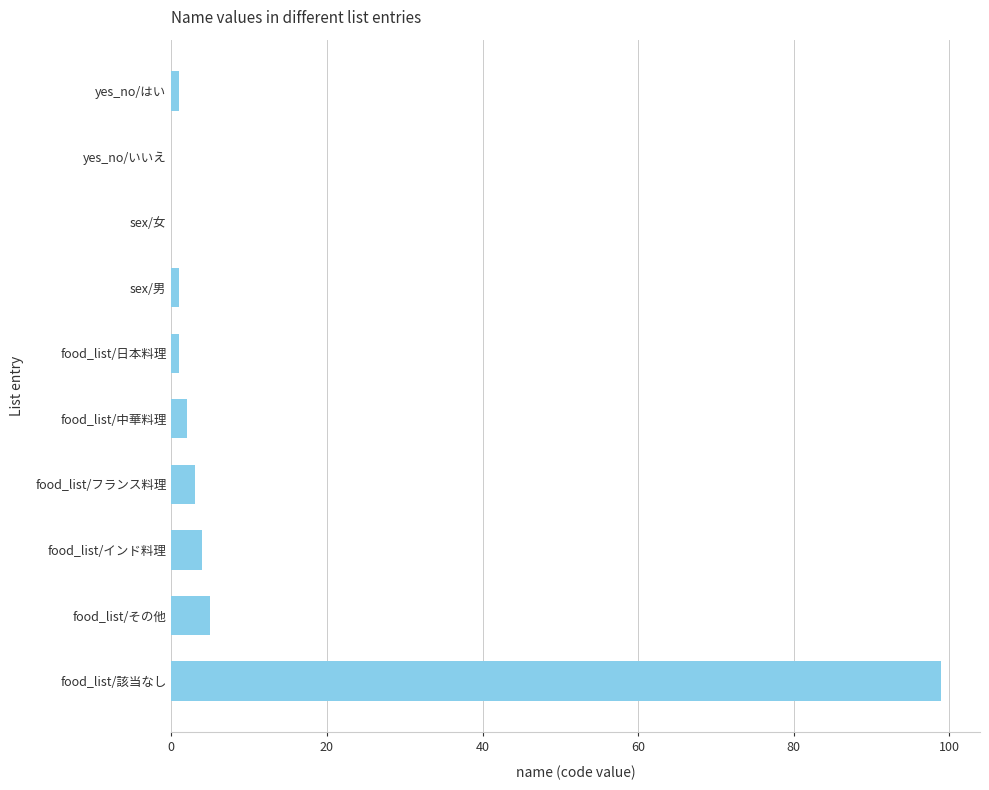

True or false: the data shows 4 at food_list/インド料理.

True